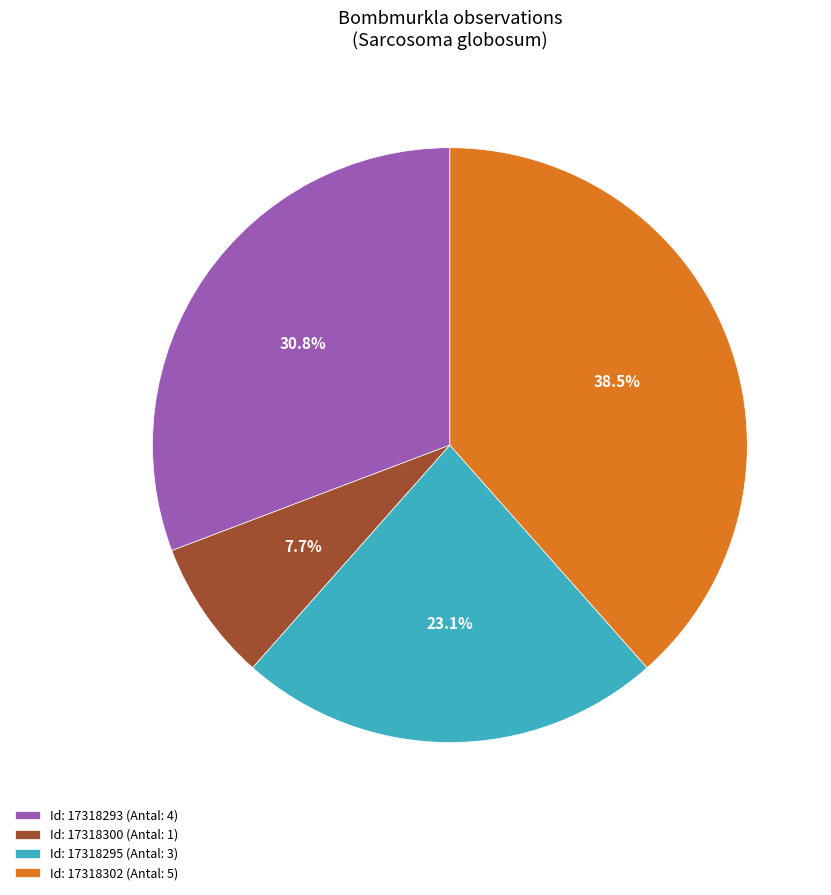

Which category has the smallest portion of the pie?

Id: 17318300 (Antal: 1)